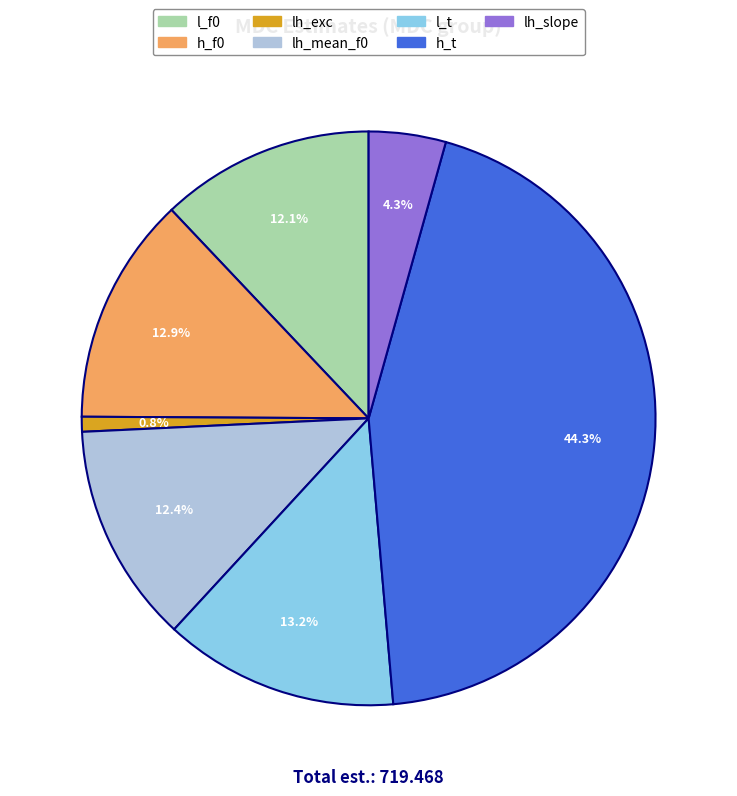

Between h_t and h_f0, which is larger?

h_t